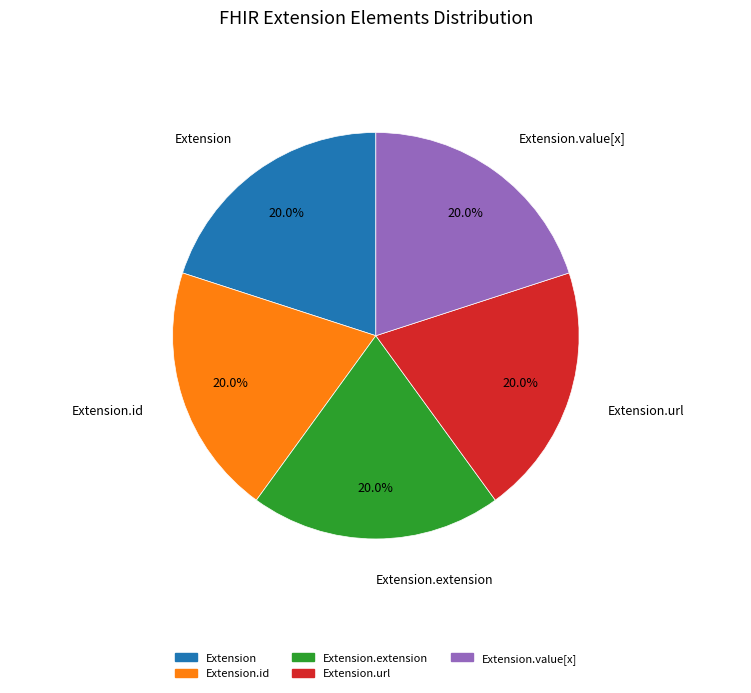

Is there any slice that represents more than half of the pie?

No